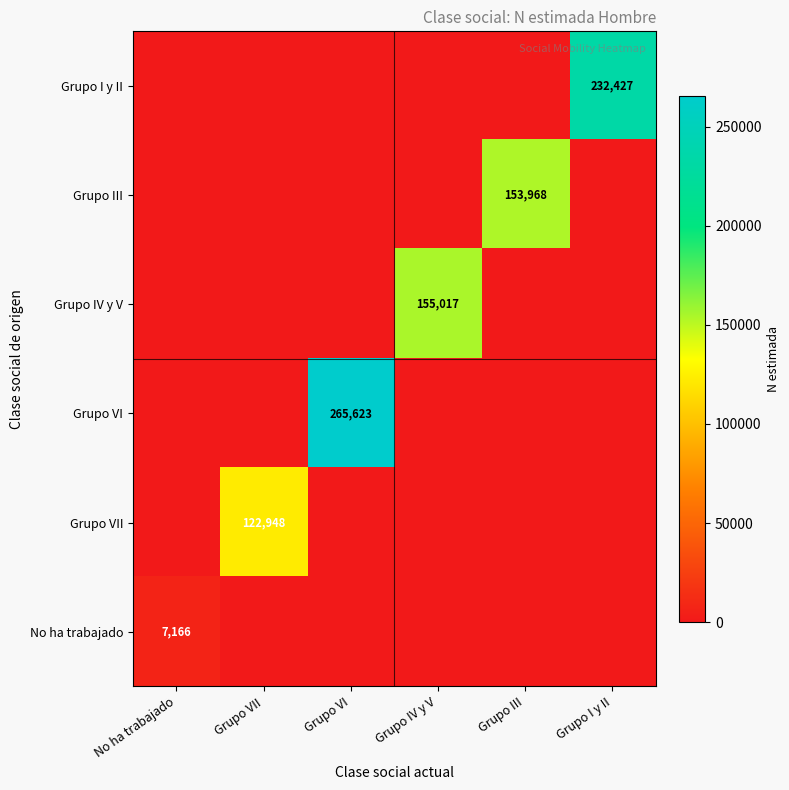

The Grupo VI series shows 265623 at Grupo VI. True or false?

True